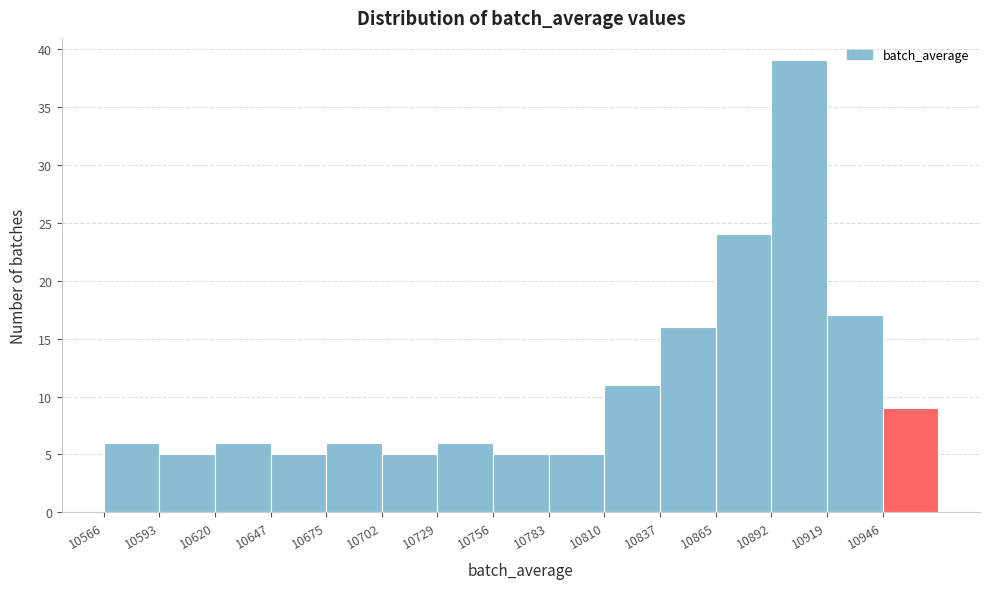

What is the height of the bar covering 10810 to 10835 on the x-axis? Neither the bar edges nor the heights are printed on the chart, so give them approximately, as read against the axes.

11